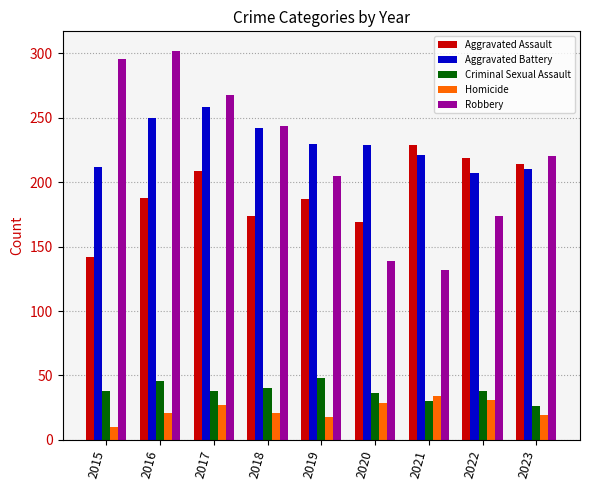

List the series in order of their peak value, lowest first.

Homicide, Criminal Sexual Assault, Aggravated Assault, Aggravated Battery, Robbery